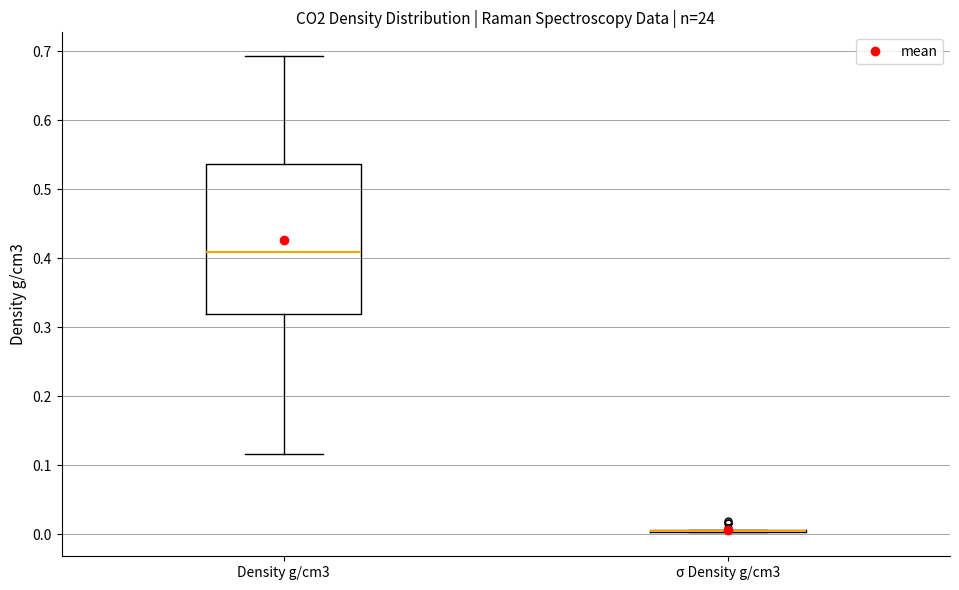

Reading left to right, transcribe this box plot: for each box, give where its median line is, the range the box spans, and where its two whiskers end, as read against the y-axis. The values are not printed on the chart, so give them approximately, as read against the axis.

Density g/cm3: median 0.41, box 0.32 to 0.54, whiskers 0.12 to 0.69
σ Density g/cm3: box collapsed to a line at 0.00, whiskers 0.00 to 0.01